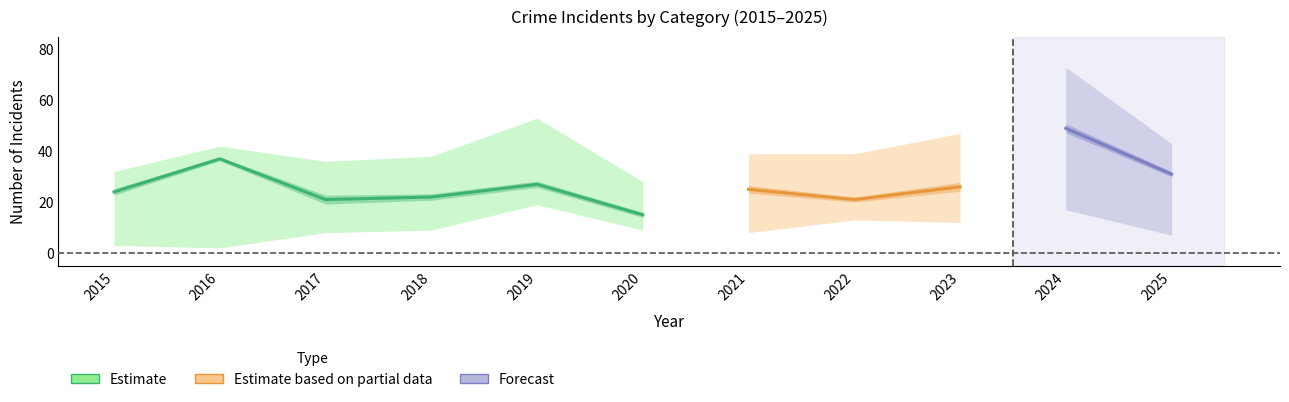

Is this an area chart (filled region under the line)?

No